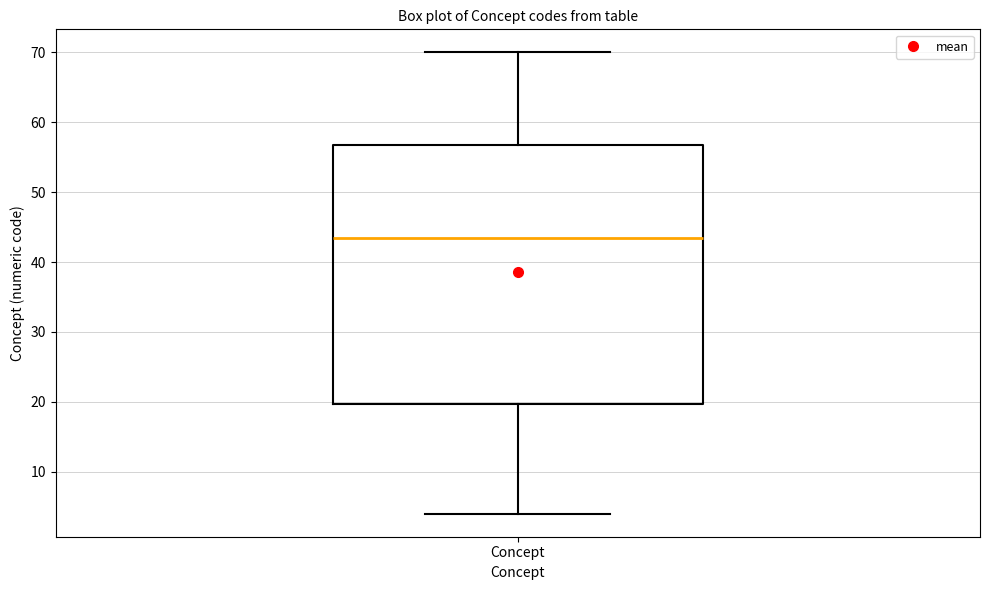

Where is the upper edge of the box for Concept on the y-axis? The values are not printed on the chart, so give them approximately, as read against the axis.

57